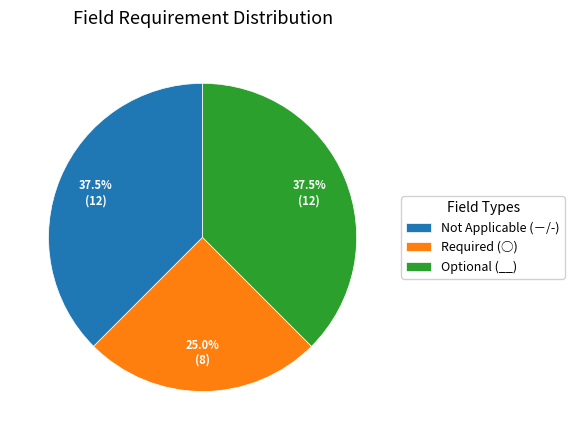

Which slice is the smallest?

Required (○)